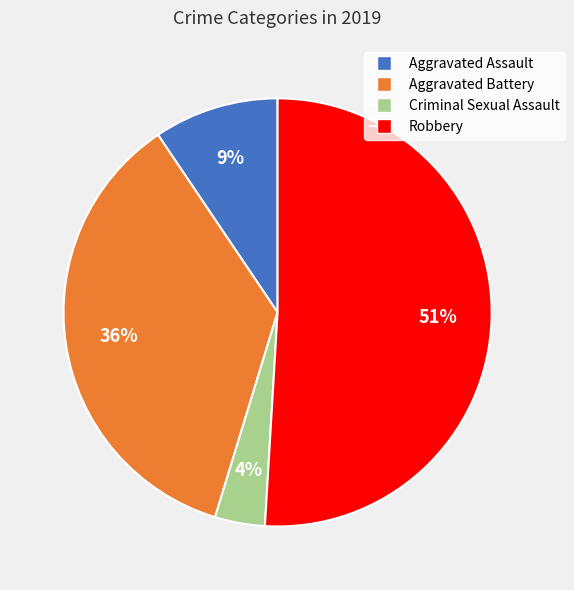

To the nearest percent, what portion does Robbery represent?

51%